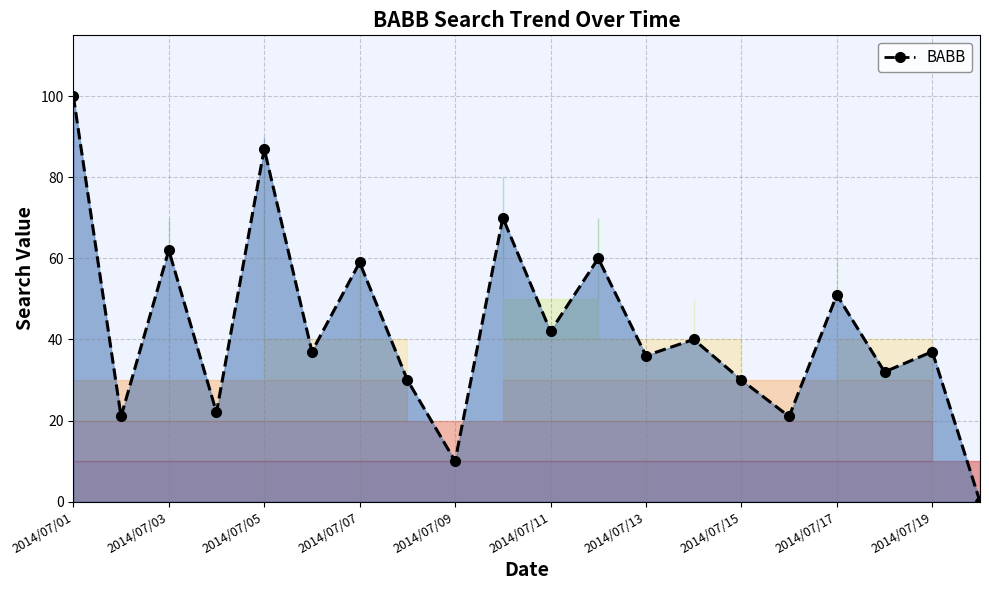

What is the value of the 16th point from the left?

21